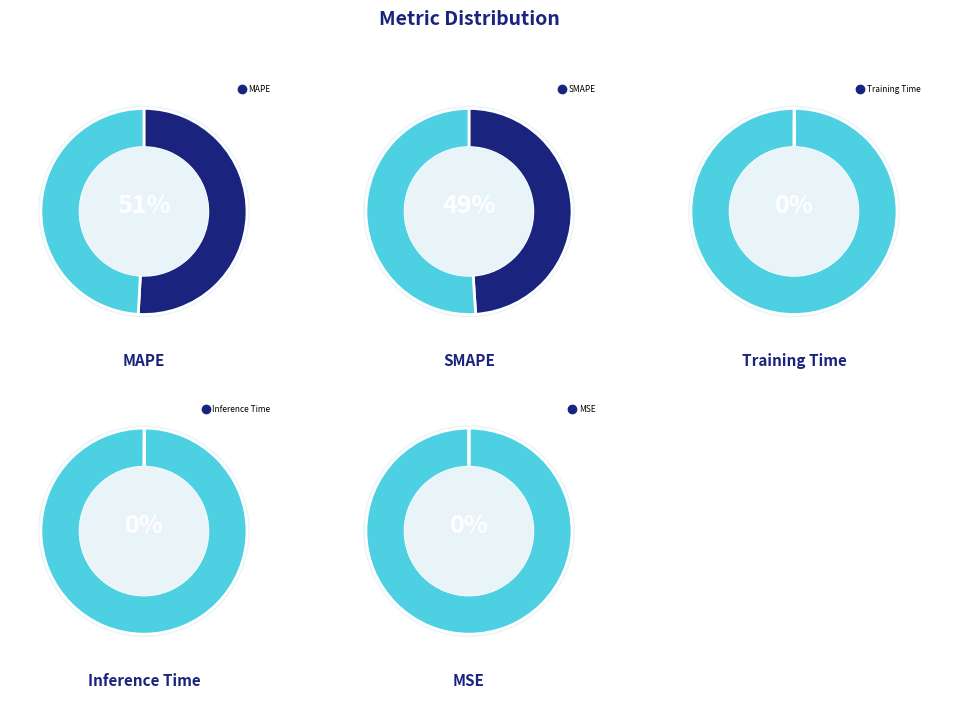

What is the largest slice in the pie chart?

MAPE